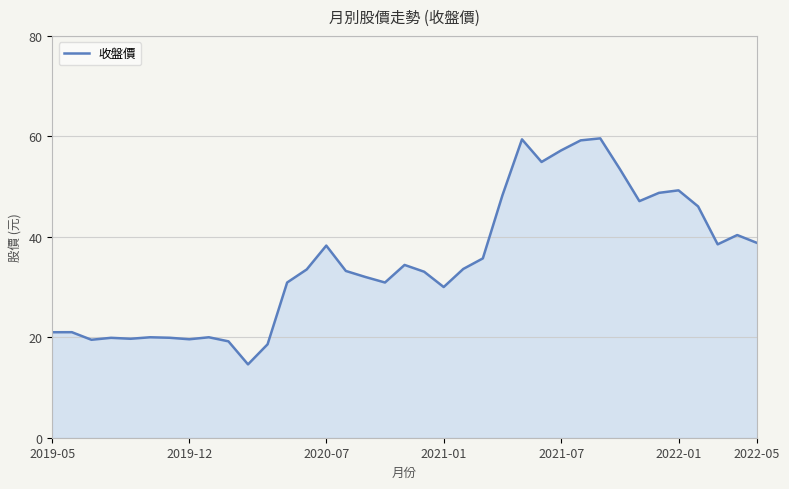

What is the difference between the maximum and minimum values?

45.0